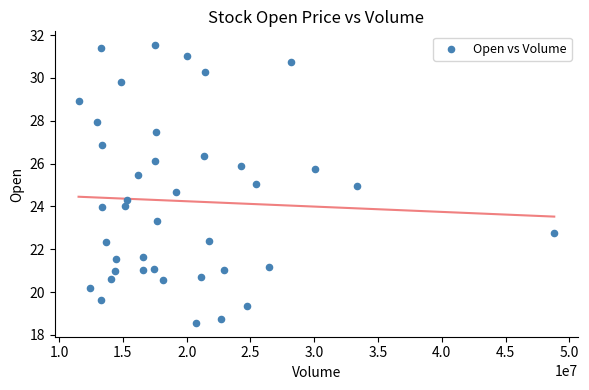

What is the range of Y values (max minus min)?

13.0